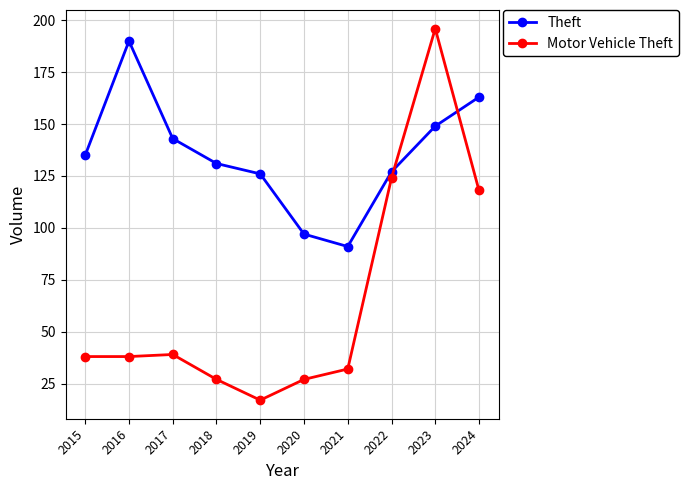

Which series ends up on top after the final intersection of Motor Vehicle Theft and Theft?

Theft